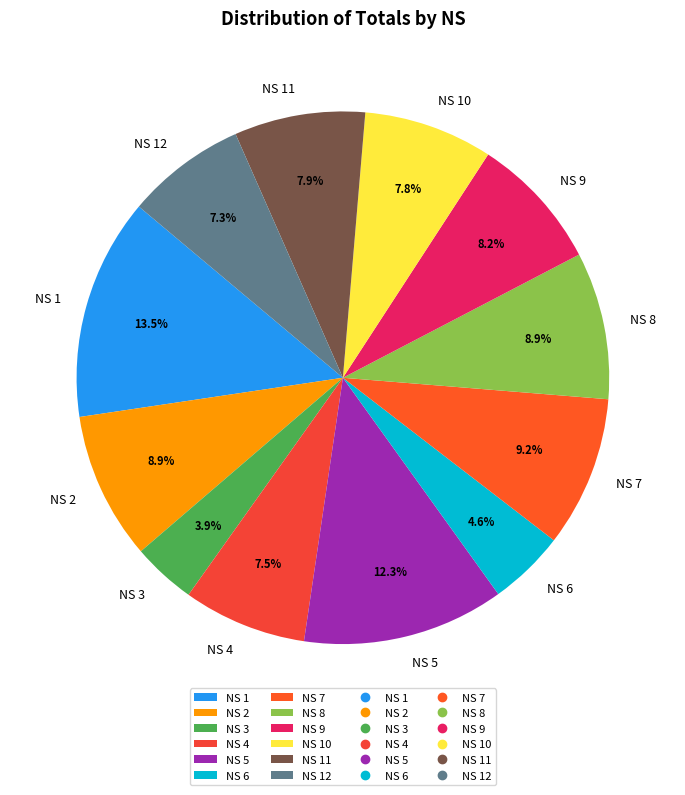

Is NS 12 the majority of the pie?

No